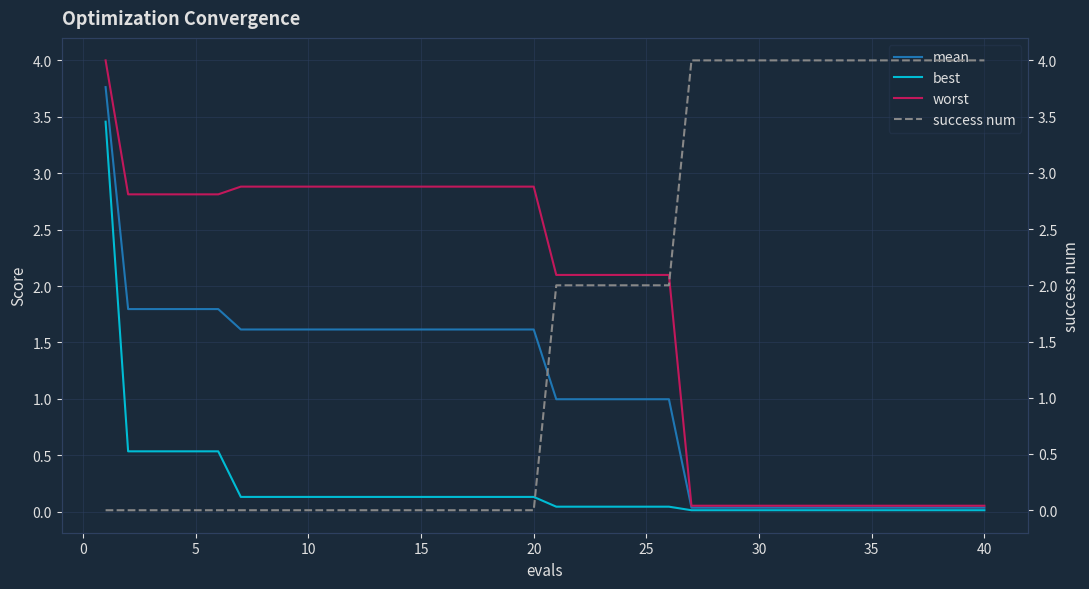

The mean series shows 2.5 at 10. True or false?

False